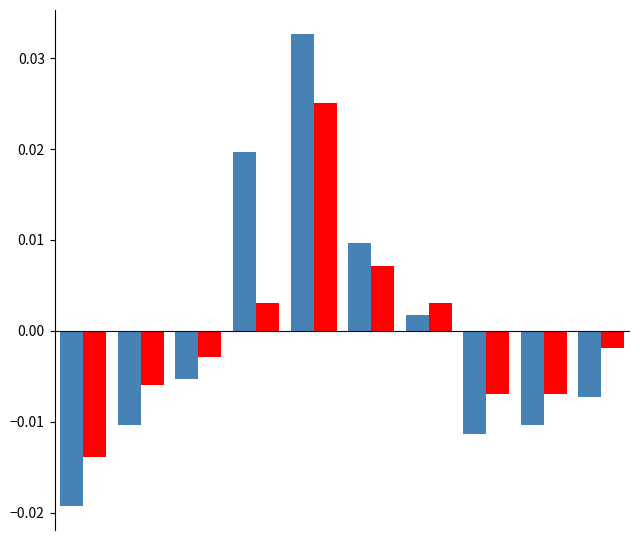

Are the bars horizontal?

No